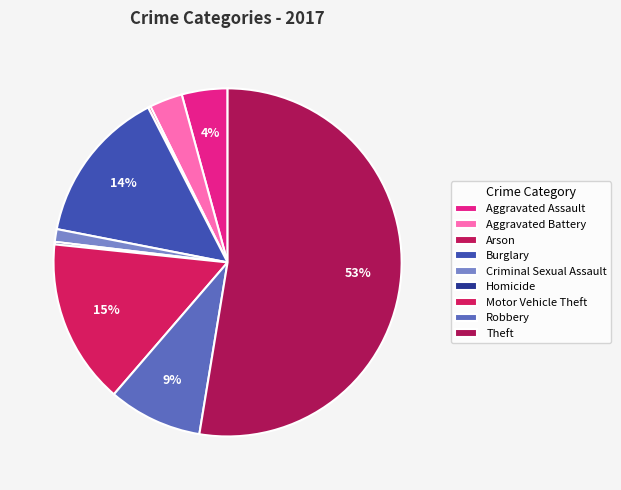

Is it true that Theft is 53% of the pie?

True